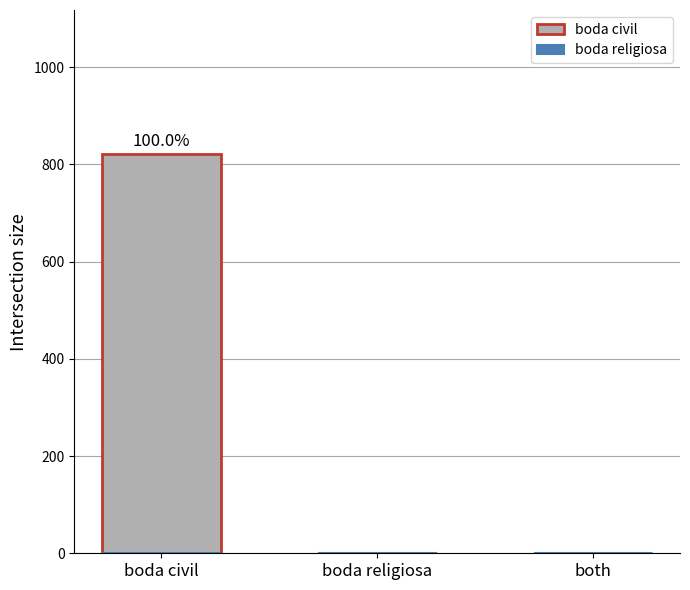

Is it true that the value at boda religiosa is 0?

True